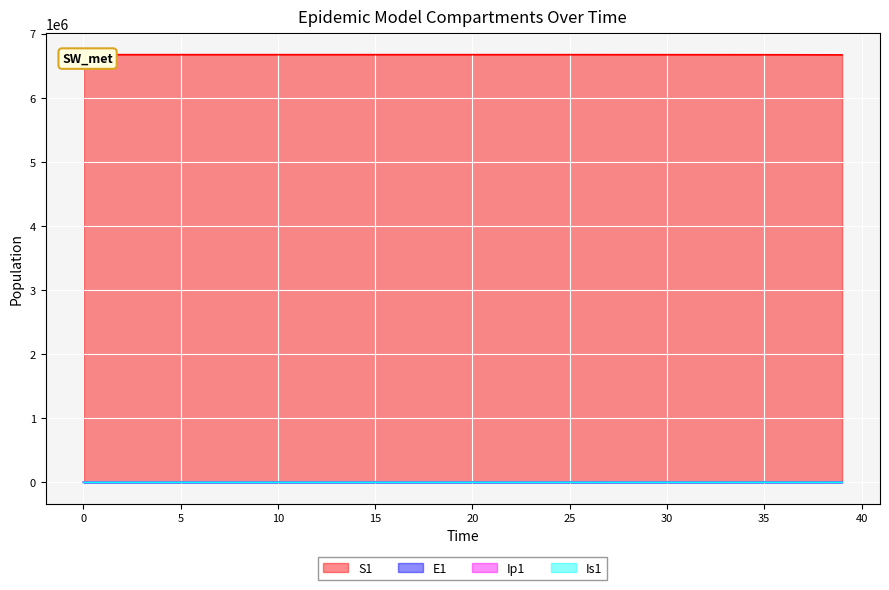

Is it true that S1 equals 3166854.5 at 6?

False